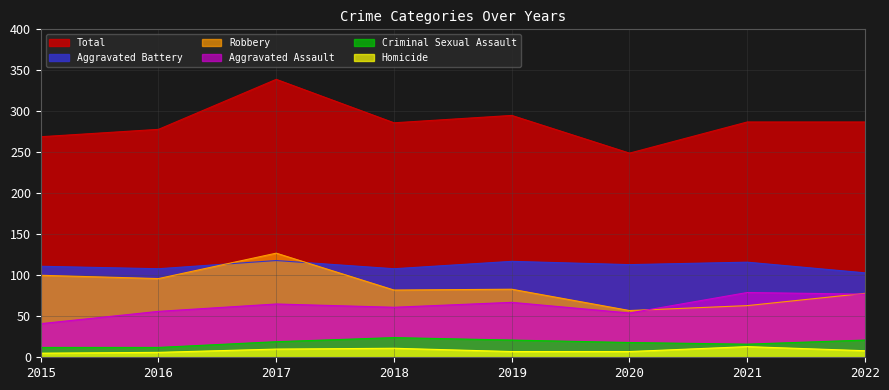

How many Criminal Sexual Assault values are between 16 and 21?

5